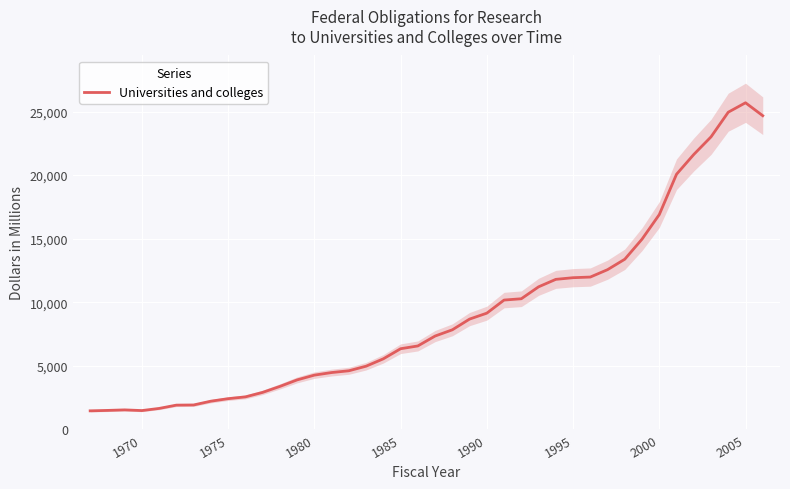

At which label does Universities and colleges reach its peak?

2005